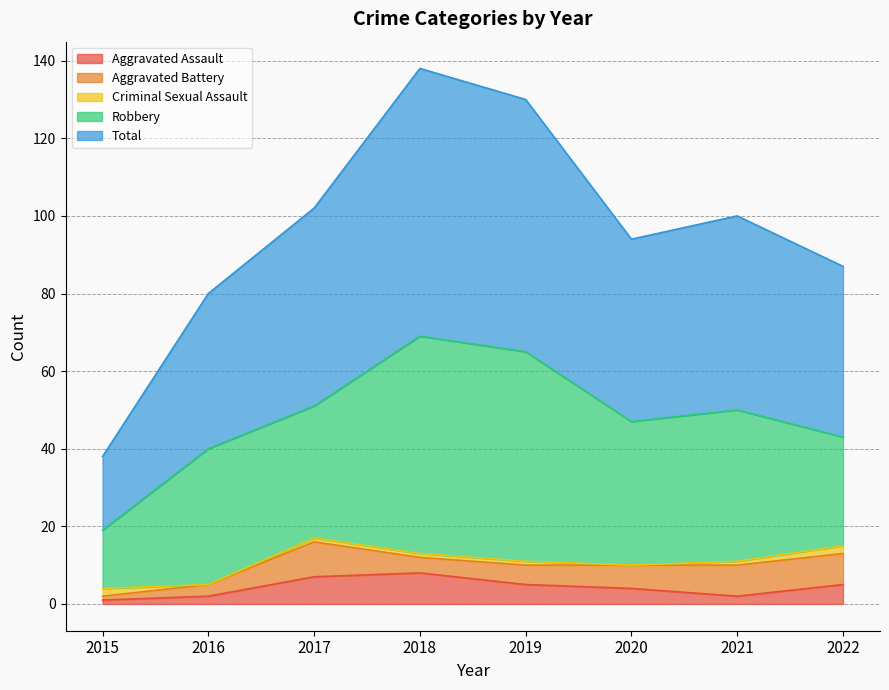

How many Aggravated Assault values are between 2 and 7?

6